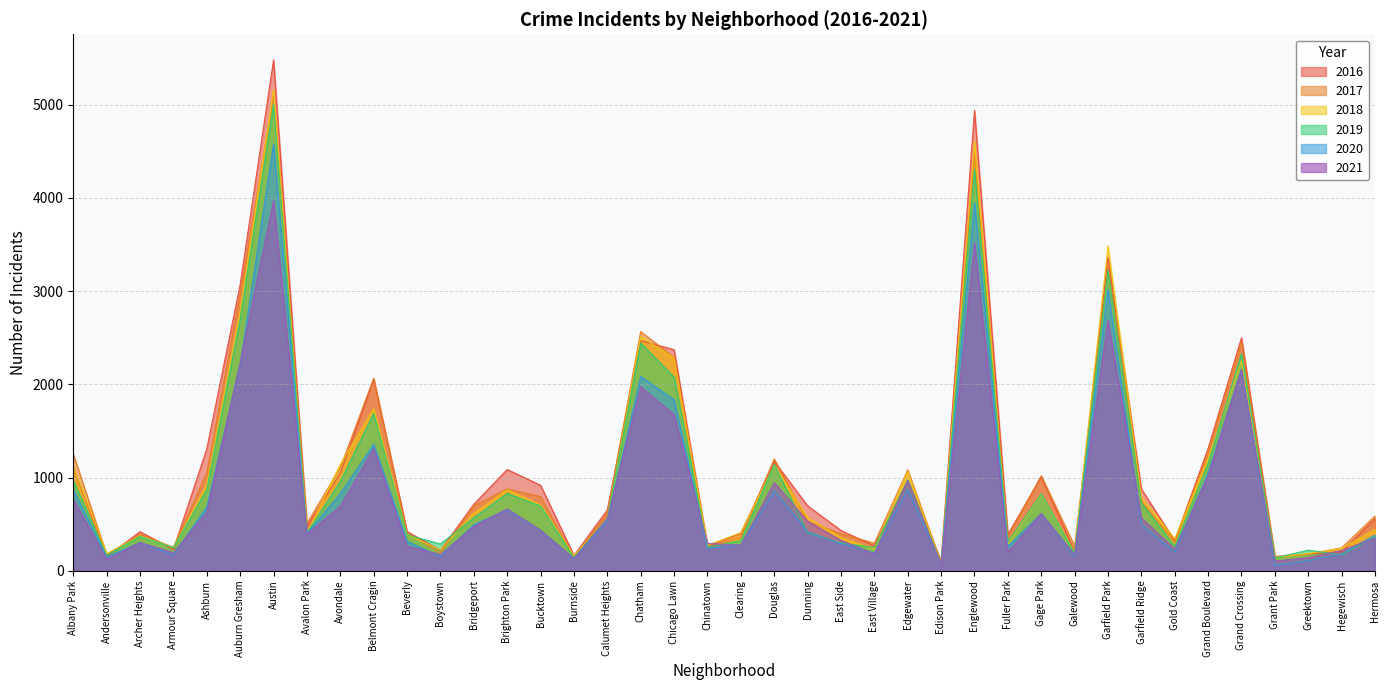

Is the value of 2021 at Clearing greater than the value of 2020 at Edgewater?

No